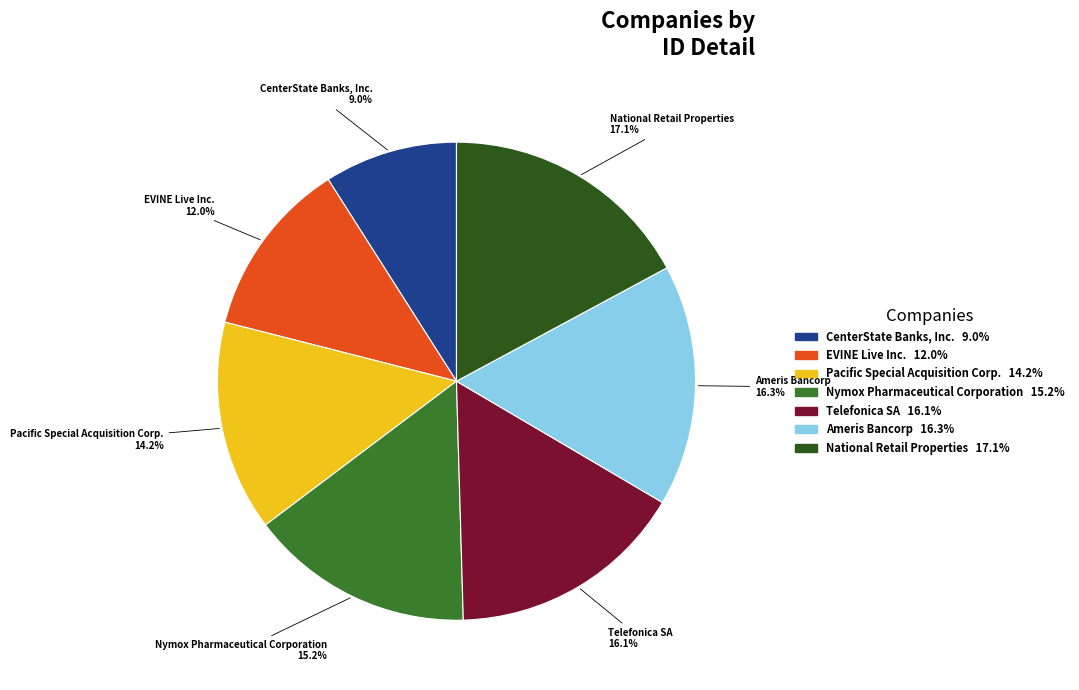

The CenterState Banks, Inc. slice represents 9% of the pie. True or false?

True